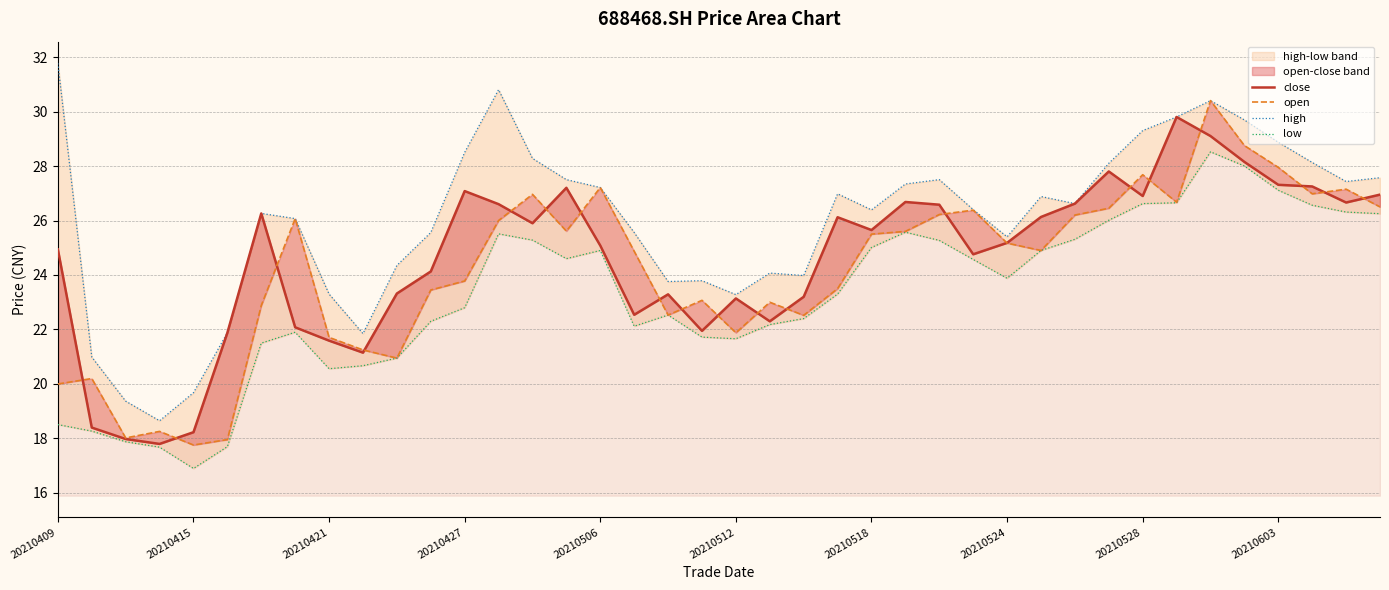

How many lines are shown in the chart?

4